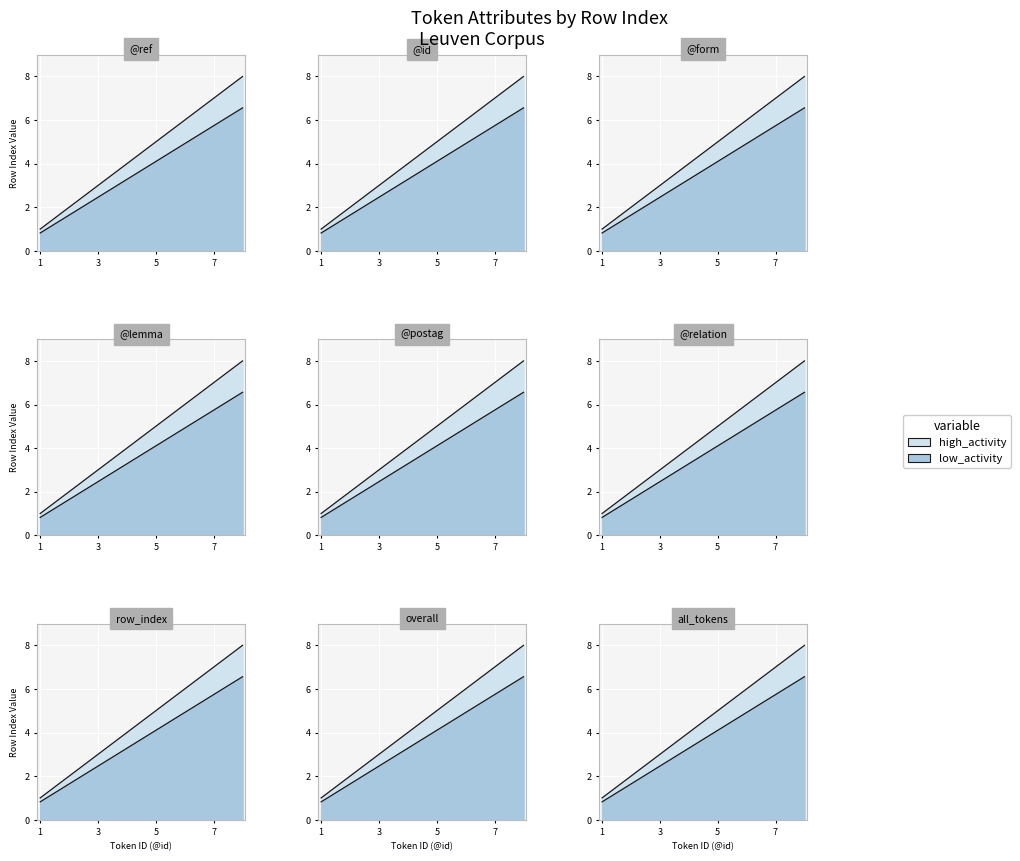

True or false: low_activity and high_activity intersect in this chart.

False